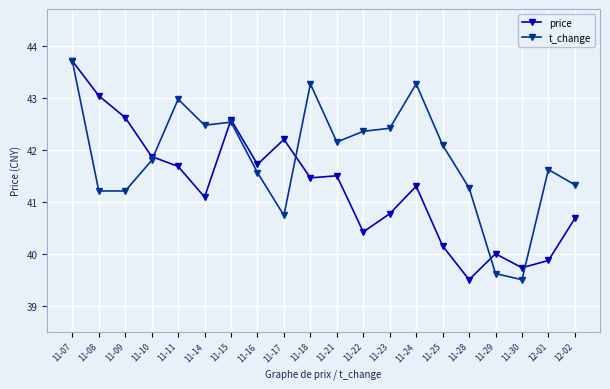

At which category is the sum across all series the highest?

11-07